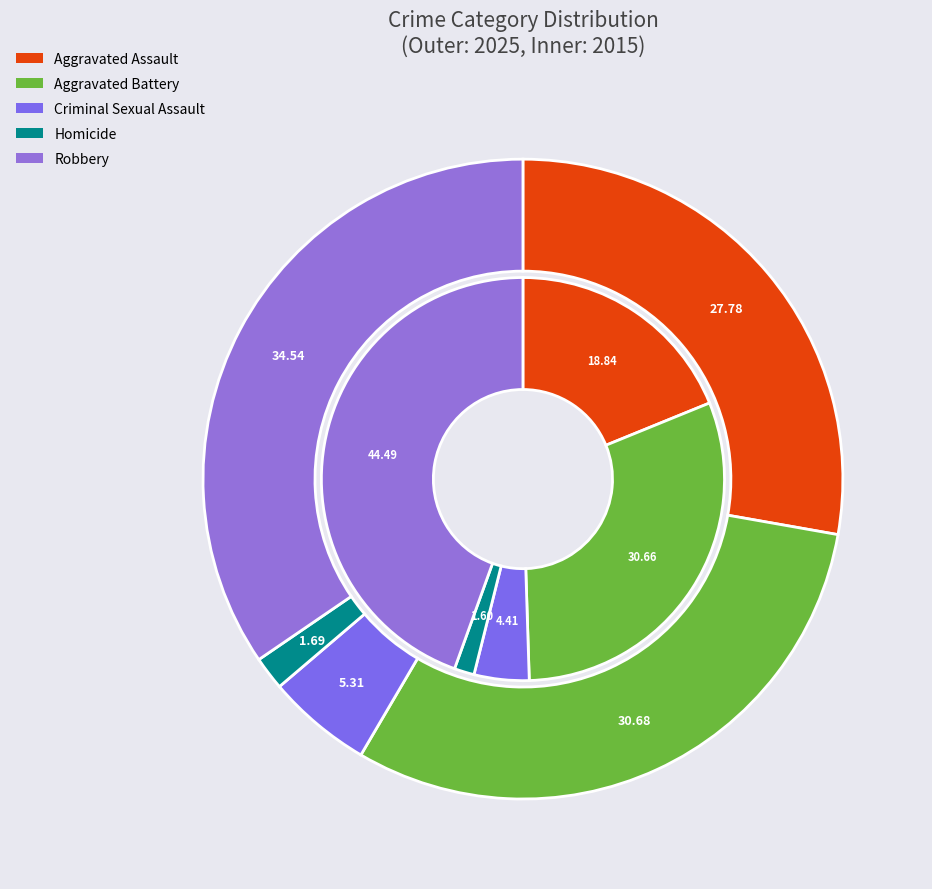

Does 2 represent more than half of the total?

No